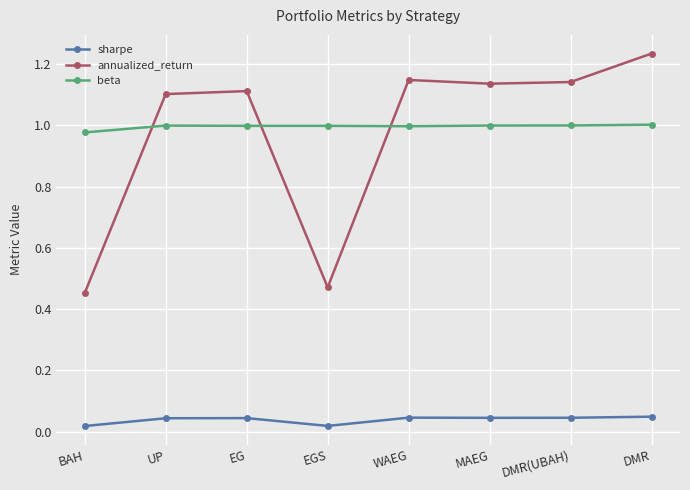

What is the total value across all series at BAH?

1.4